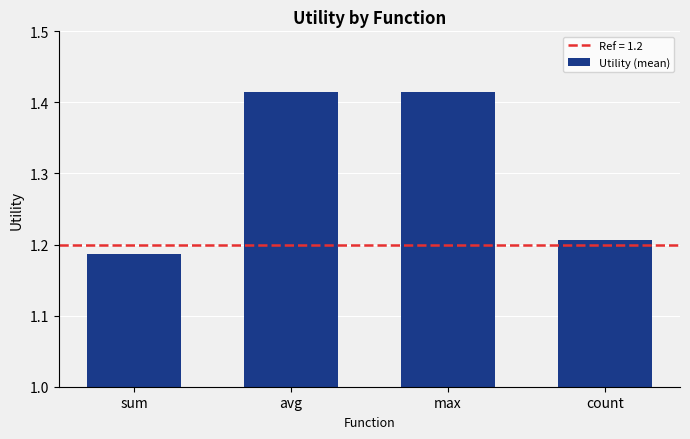

Between sum and count, which is larger?

count